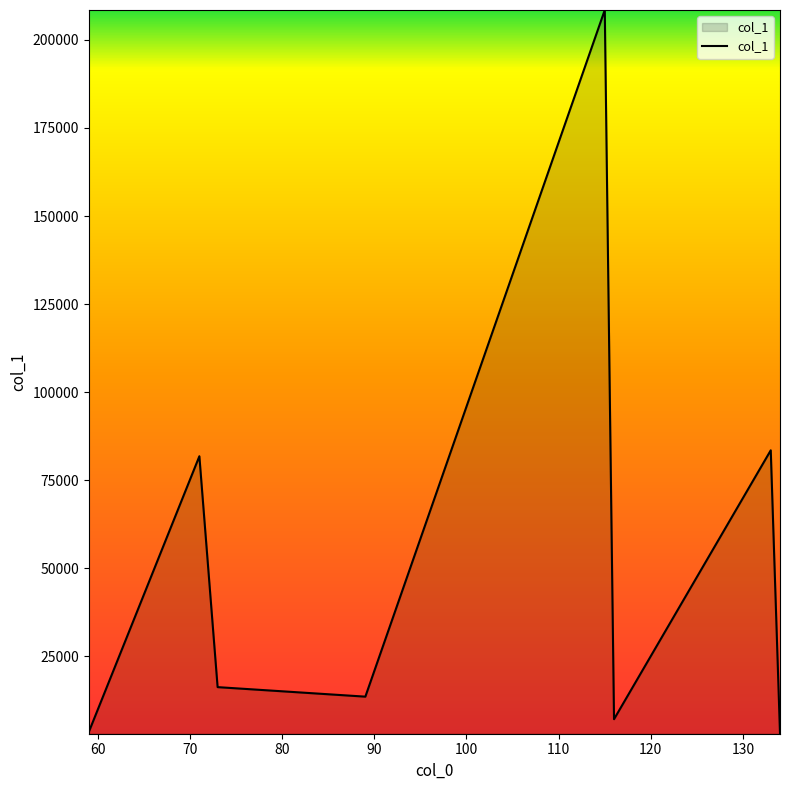

Does the chart display data point markers on the line(s)?

No